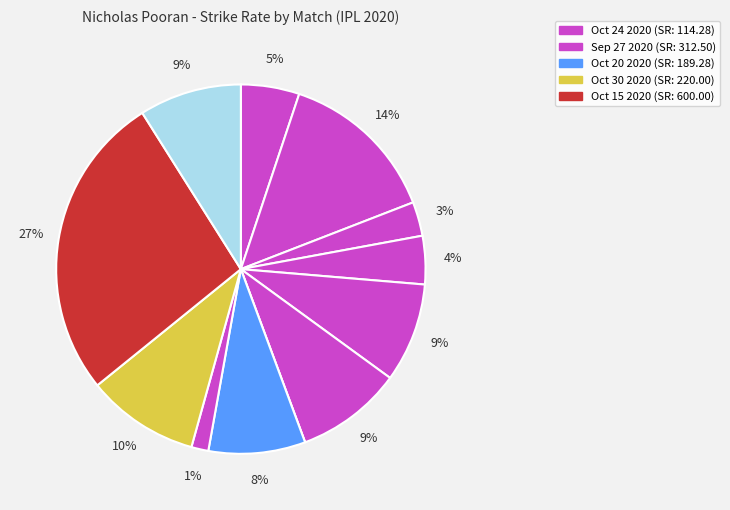

Is there any slice that represents more than half of the pie?

No